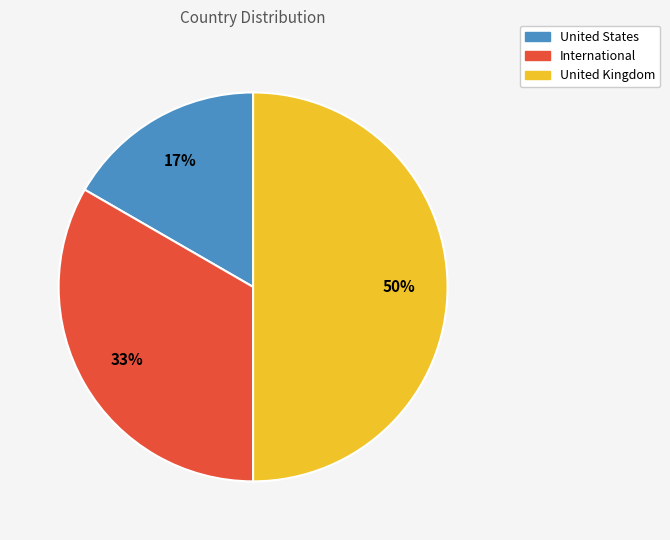

Does International represent more than half of the total?

No